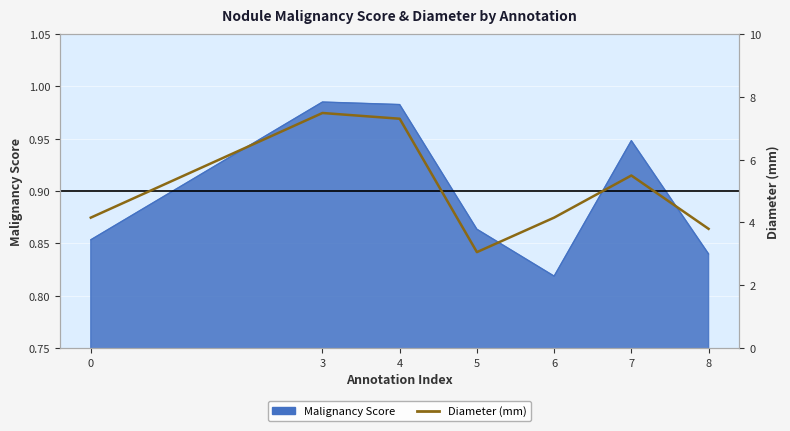

How many categories are shown in the chart?

7